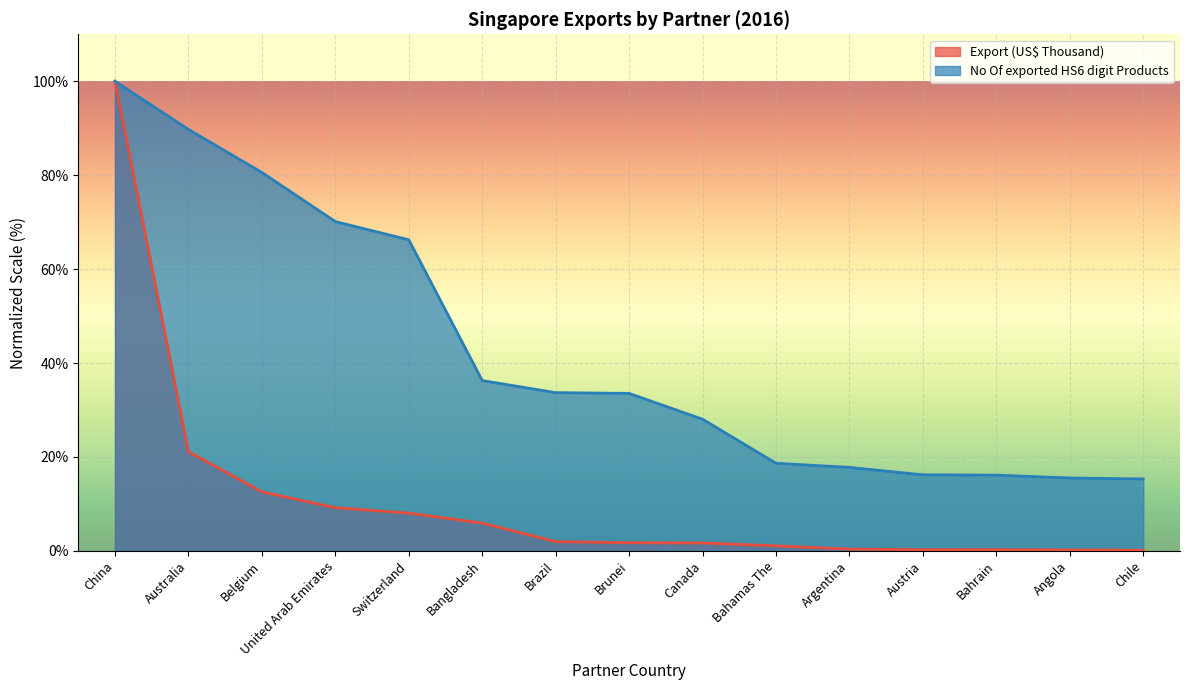

What is the label of the 11th point from the right?

Switzerland